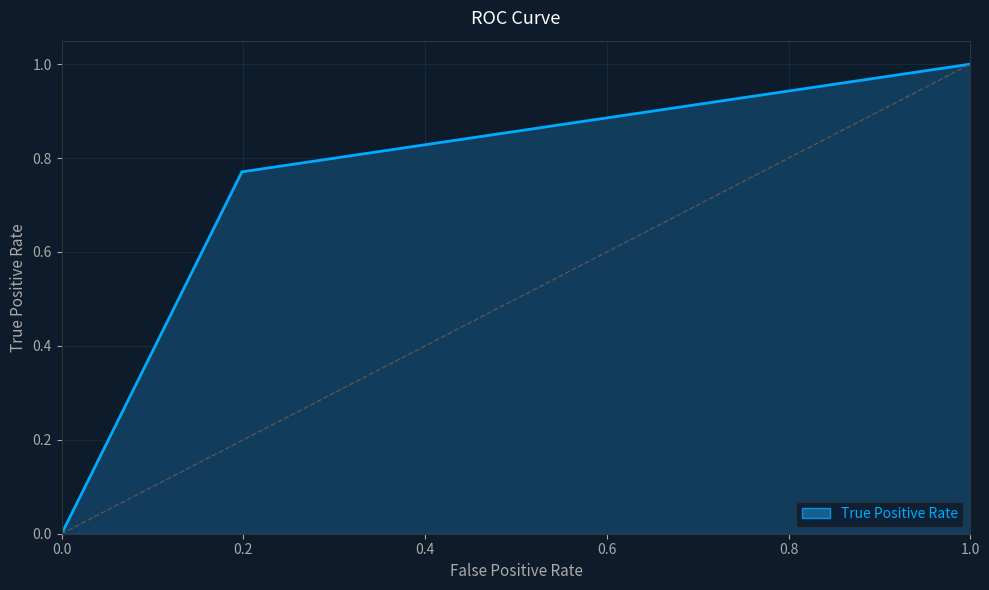

What is the difference between the maximum and minimum values?

1.0